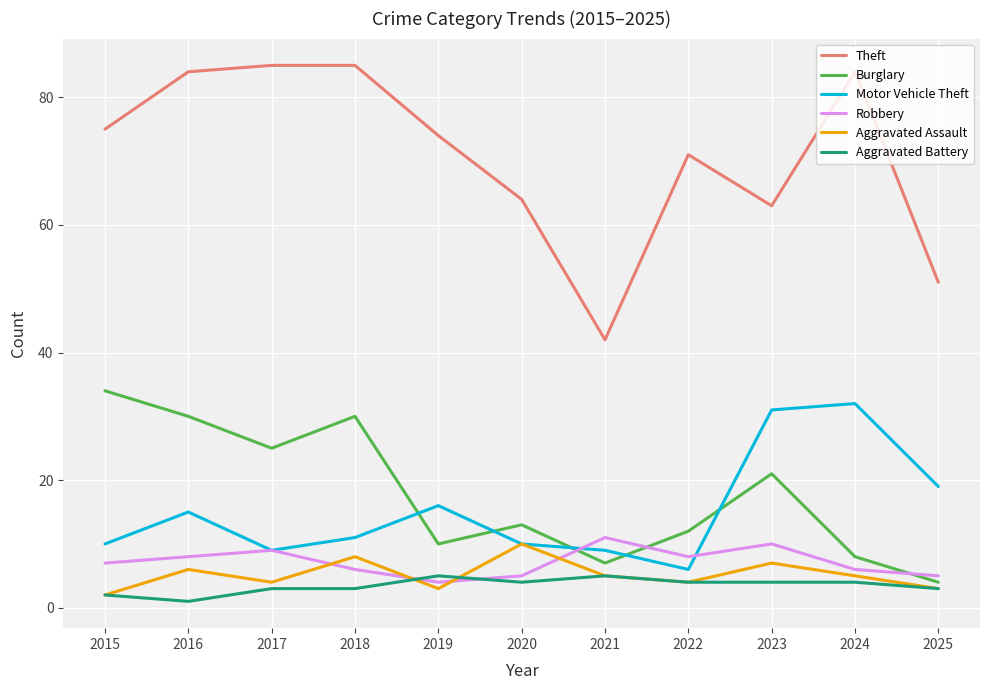

What is the average value of the Aggravated Assault series?

5